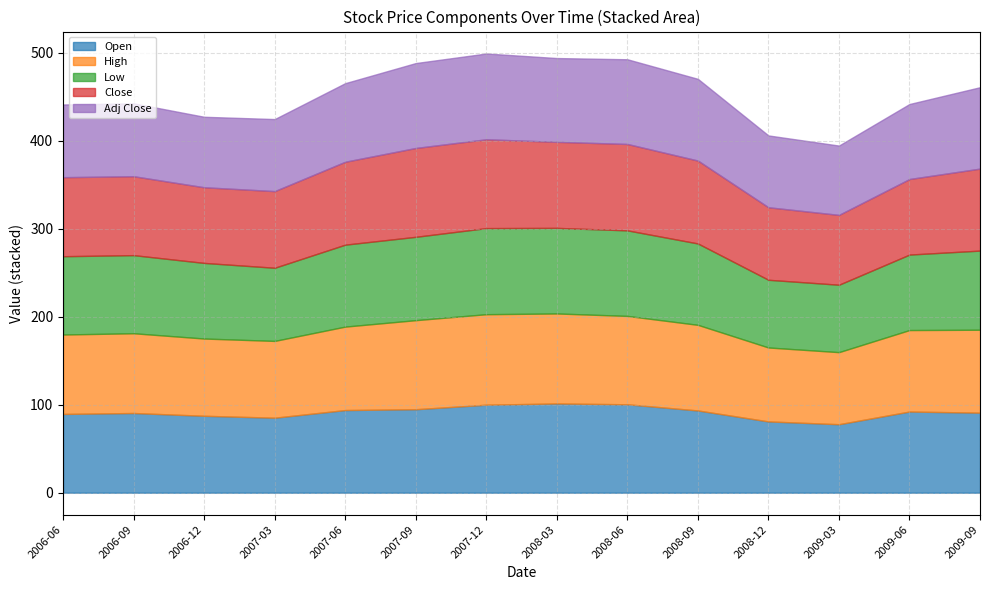

Where is Adj Close nearest to the value 88?

2007-06